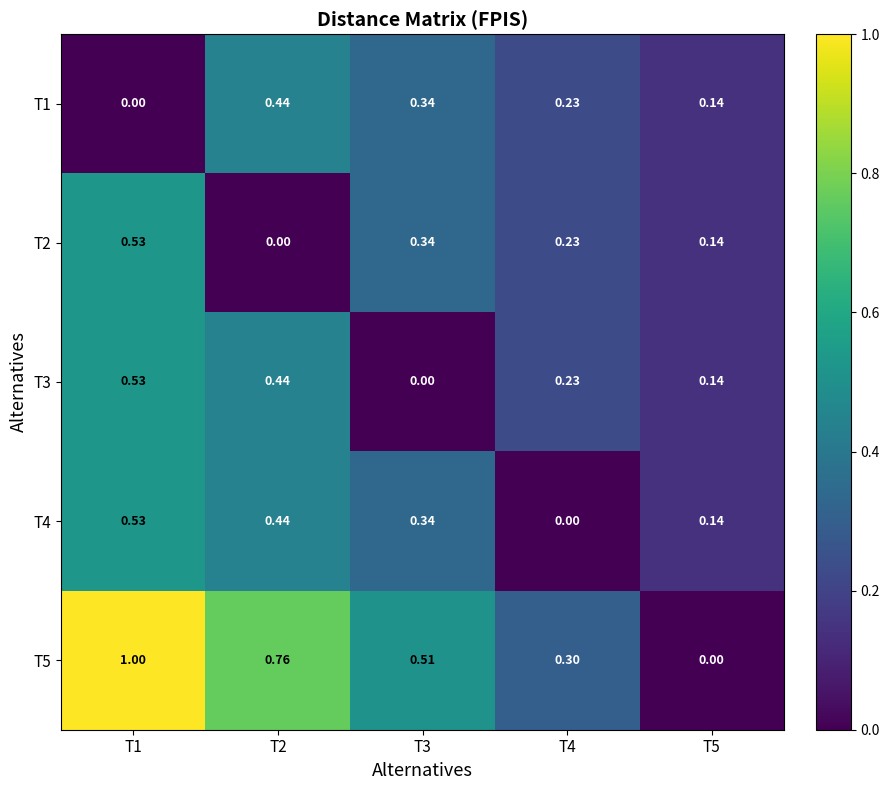

Count the number of data series in this chart.

5